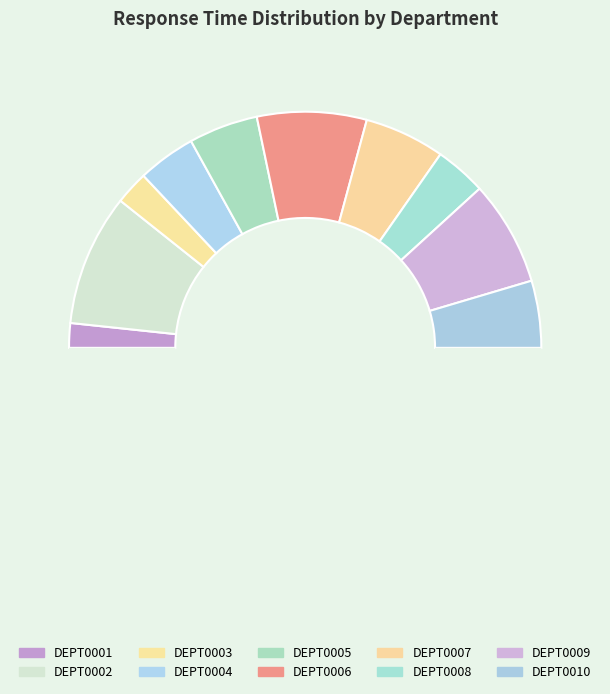

How many slices are in this pie chart?

11